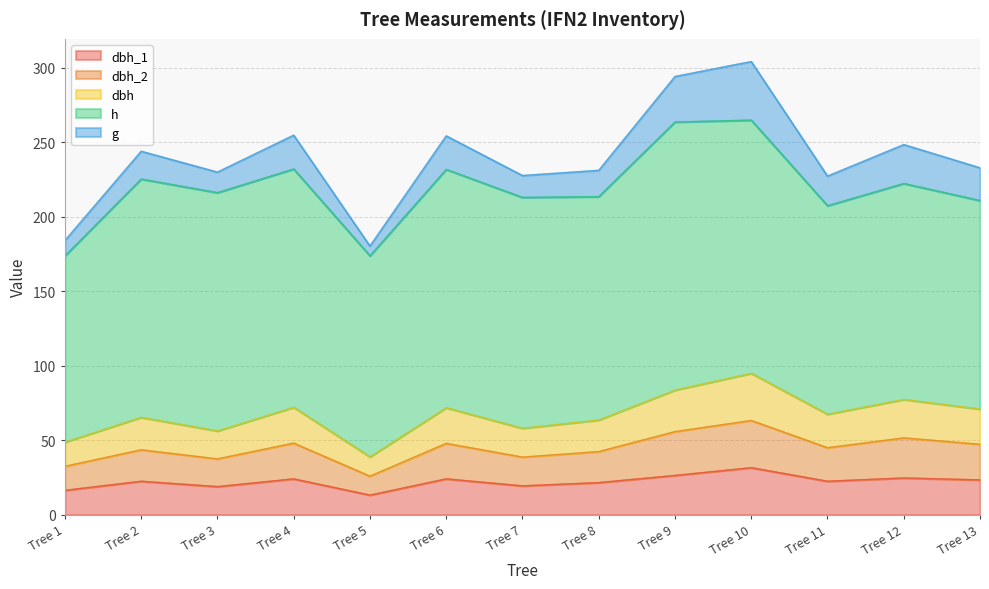

Is it true that dbh_1 equals 13.2 at Tree 5?

True